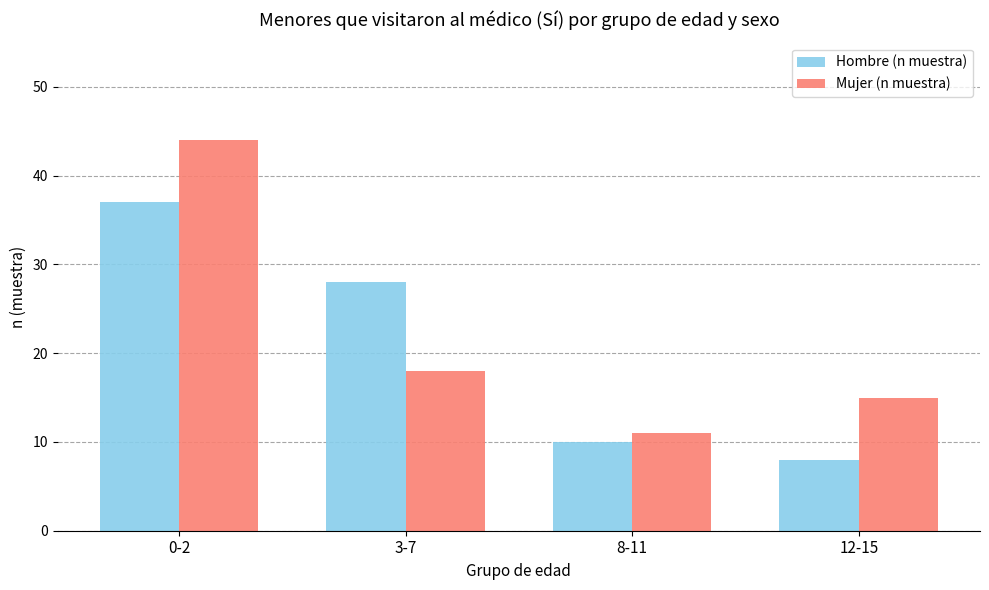

What value does the Mujer (n muestra) series have at 12-15, to the nearest 5?

15